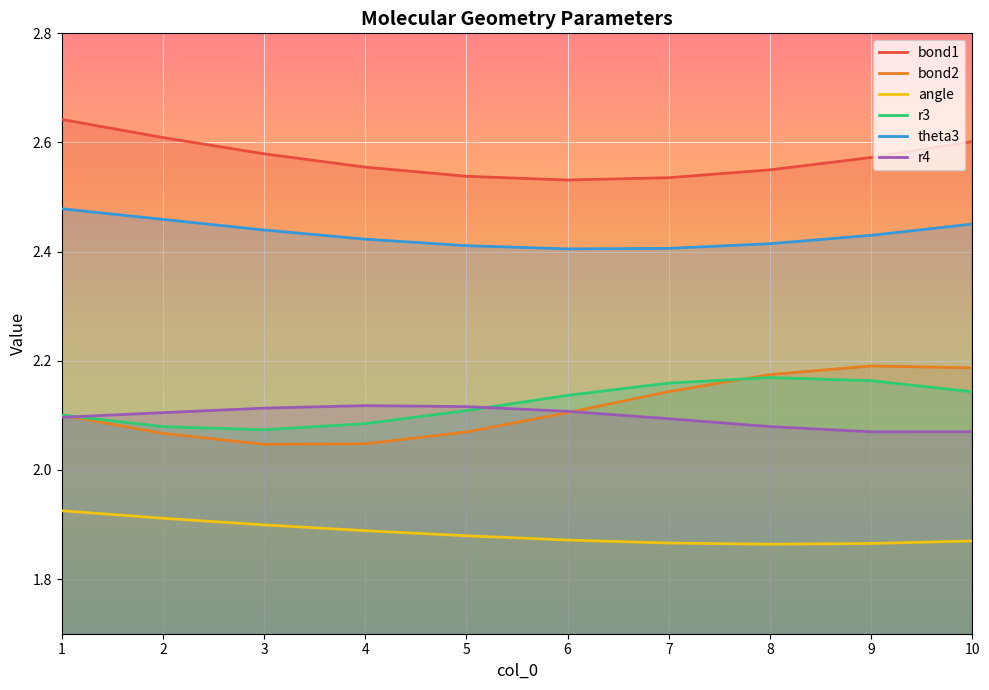

What is the difference between the second highest and second lowest values in the theta3 series?

0.1